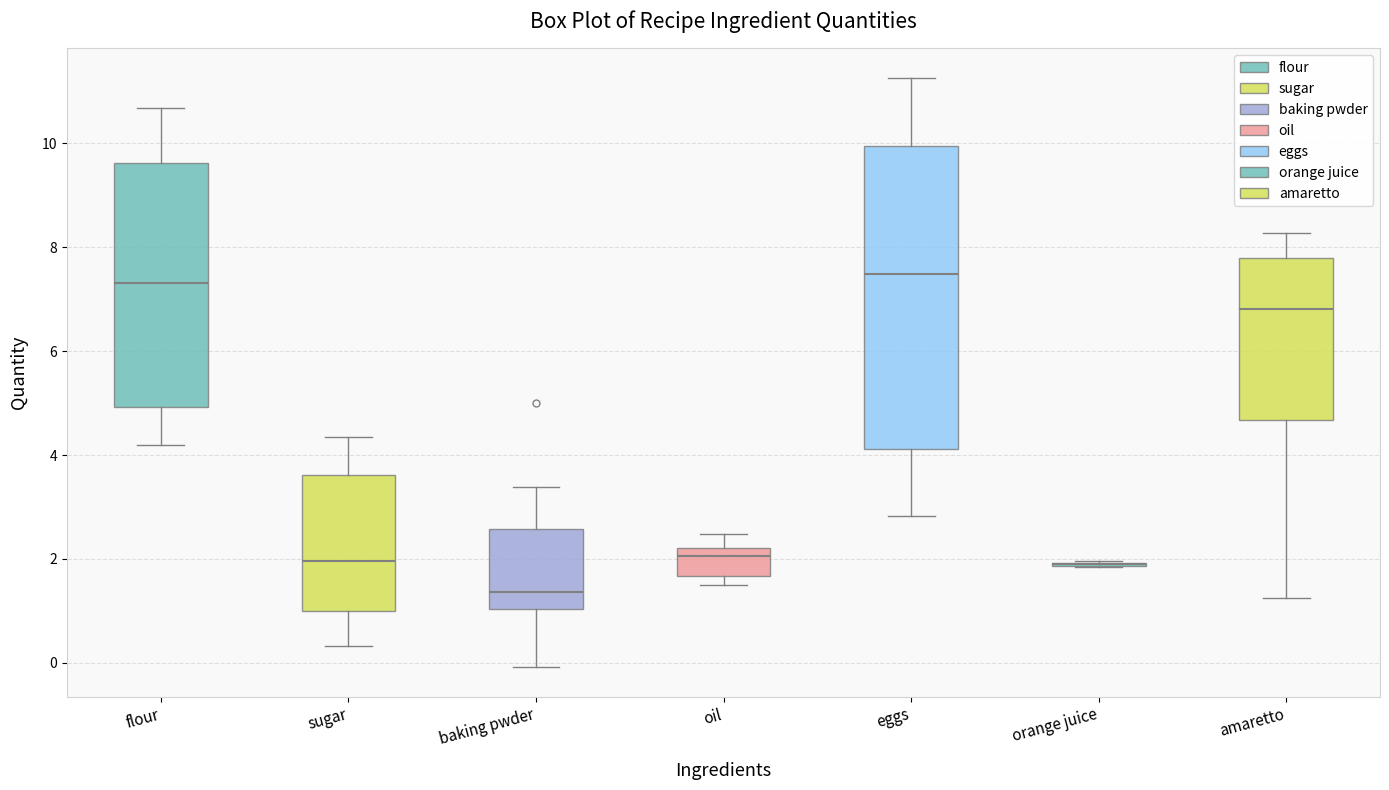

Reading left to right, transcribe this box plot: for each box, give where its median line is, the range the box spans, and where its two whiskers end, as read against the y-axis. The values are not printed on the chart, so give them approximately, as read against the axis.

flour: median 7.4, box 5.0 to 9.6, whiskers 4.2 to 10.6
sugar: median 2.0, box 1.0 to 3.6, whiskers 0.4 to 4.4
baking pwder: median 1.4, box 1.0 to 2.6, whiskers 0.0 to 3.4
oil: median 2.0, box 1.6 to 2.2, whiskers 1.4 to 2.4
eggs: median 7.4, box 4.2 to 10.0, whiskers 2.8 to 11.2
orange juice: box collapsed to a line at 1.8, whiskers 1.8 to 2.0
amaretto: median 6.8, box 4.6 to 7.8, whiskers 1.2 to 8.2